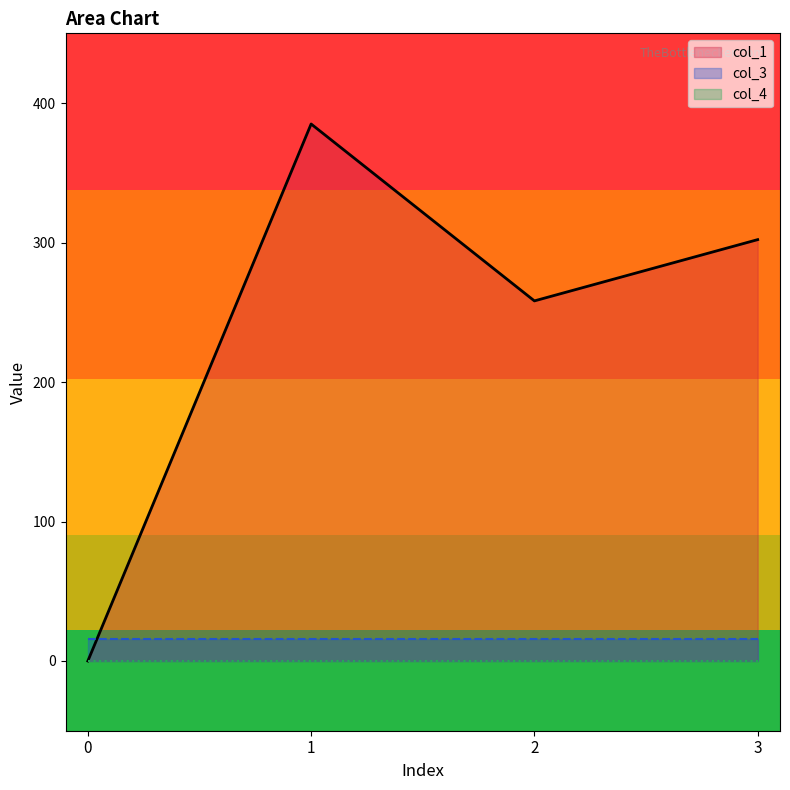

At which category is the sum across all series the highest?

1